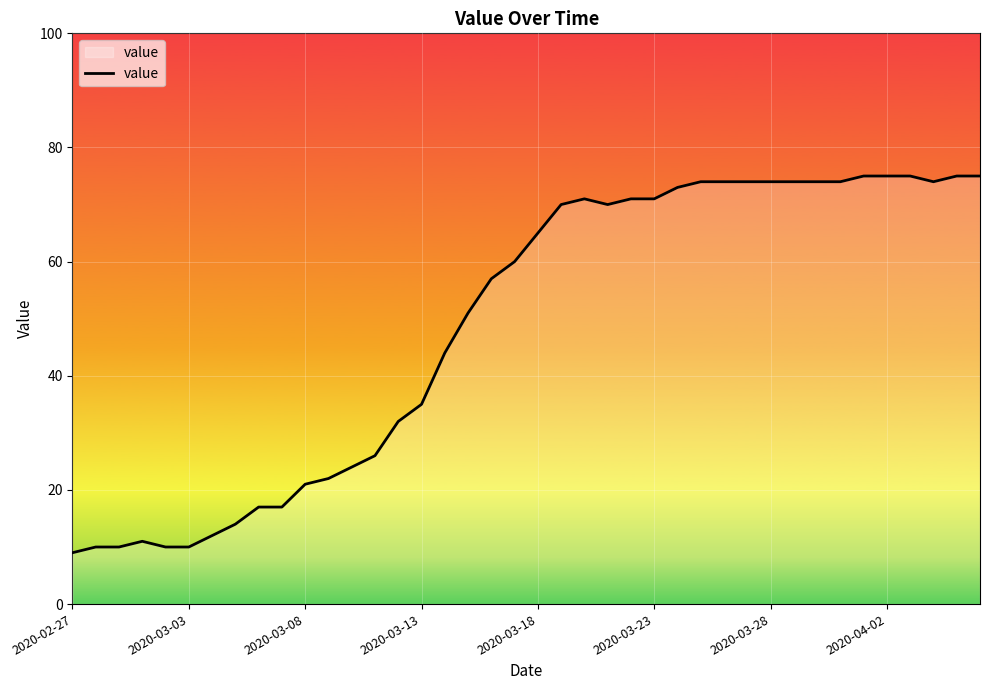

What is the minimum value shown in the chart?

9